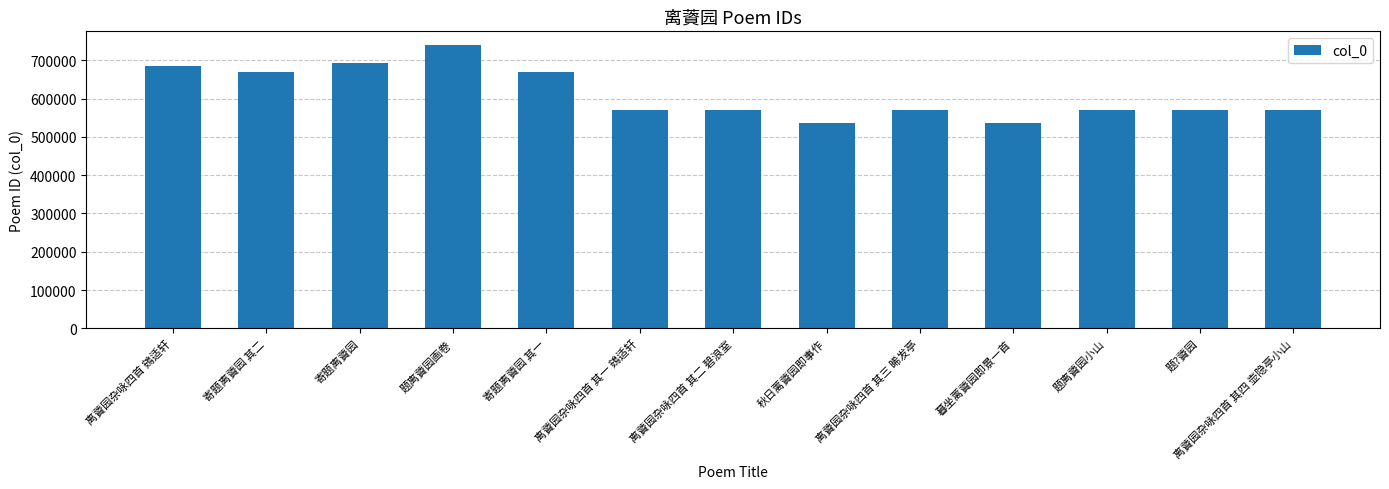

What is the average value?

611427